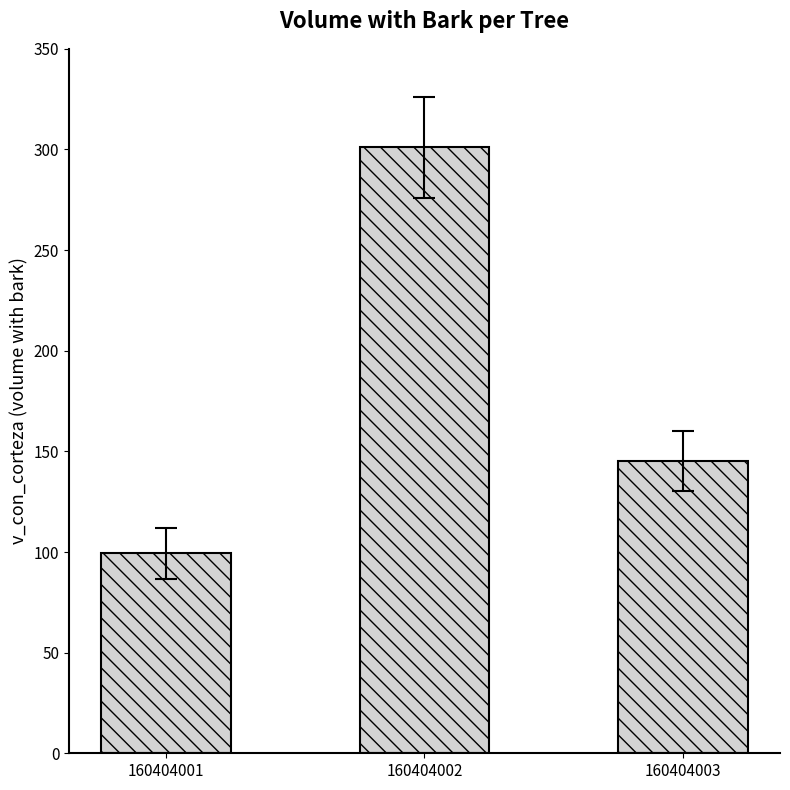

Between 160404003 and 160404001, which is larger?

160404003